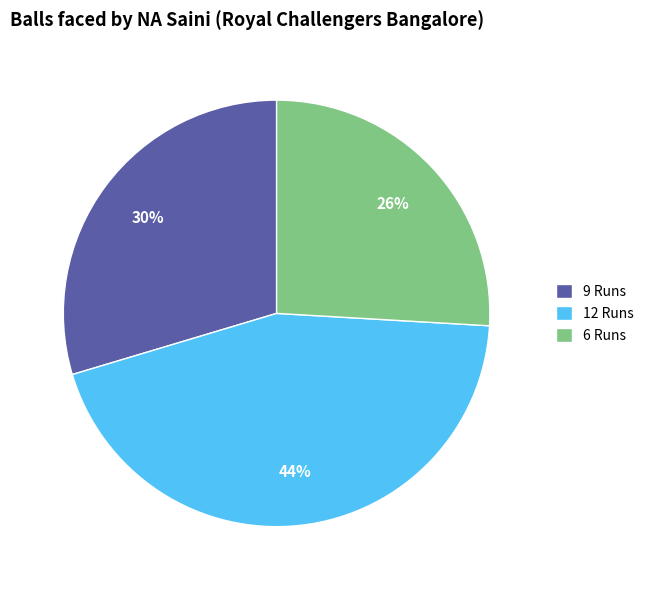

Does 12 Runs represent more than half of the total?

No